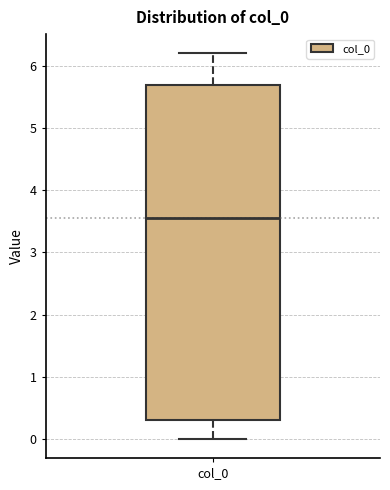

Transcribe this box plot: give where the median line is, the range the box spans, and where the two whiskers end, as read against the y-axis. The values are not printed on the chart, so give them approximately, as read against the axis.

median 3.6, box 0.3 to 5.7, whiskers 0.0 to 6.2